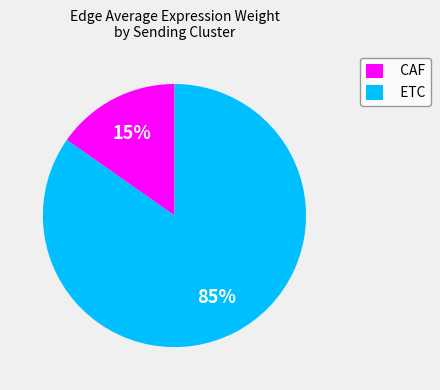

What percentage is the CAF slice, to the nearest percent?

15%